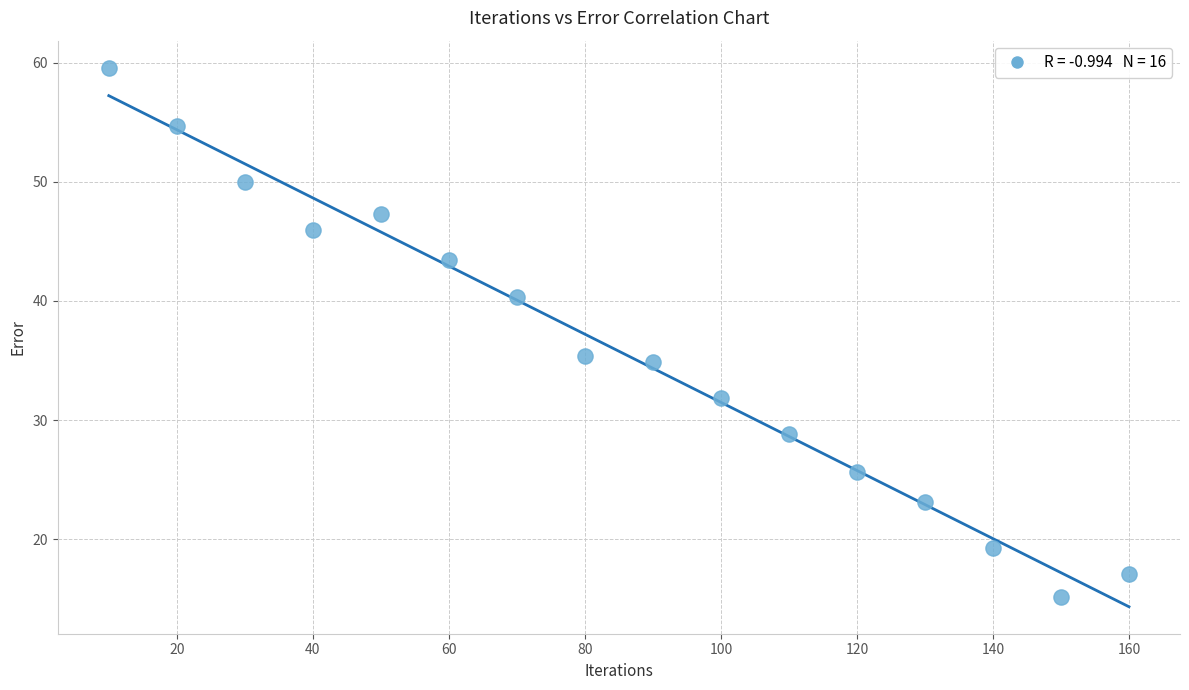

What Y value in the scatter plot is closest to 37?

35.4